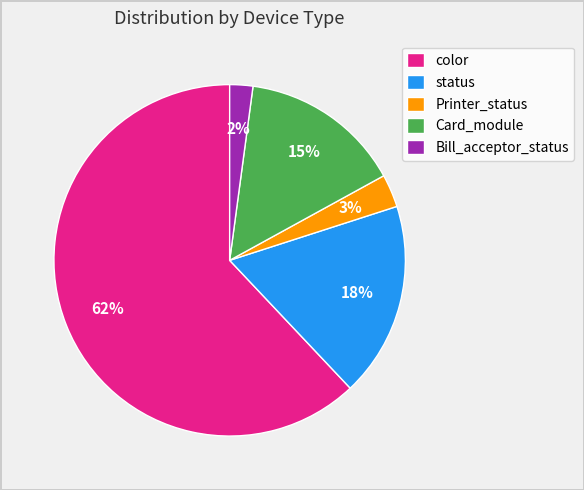

Is status the majority of the pie?

No